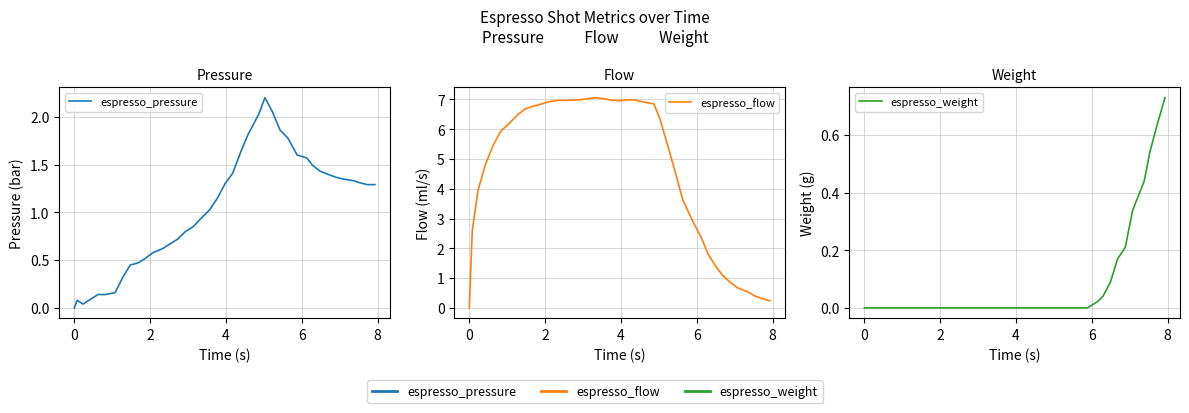

How many data points in espresso_weight are above 0?

10